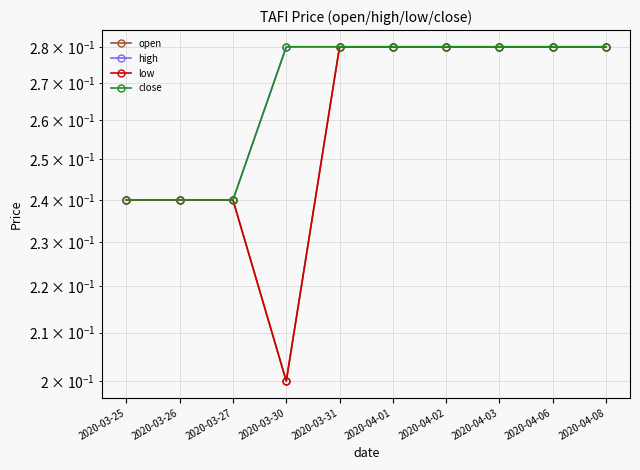

What position from the right is 2020-03-25?

10